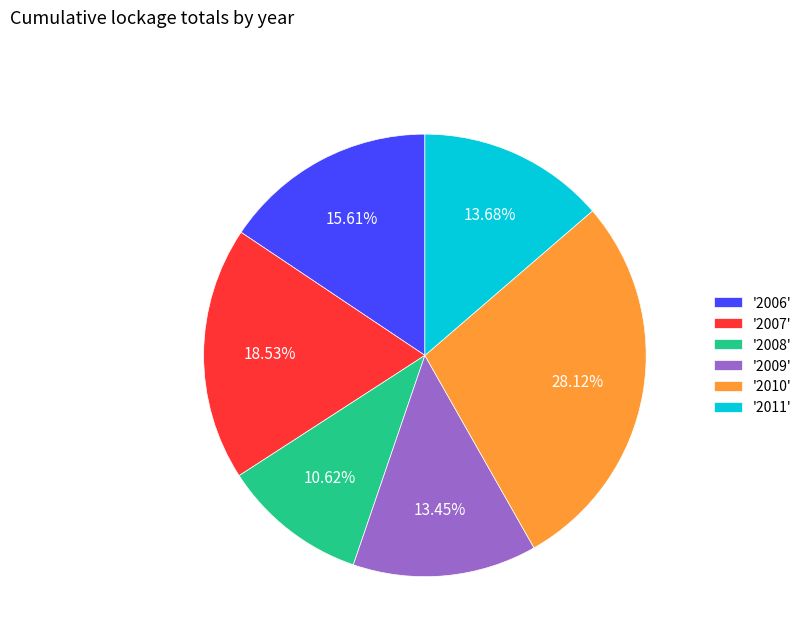

Which slice is the smallest?

'2008'